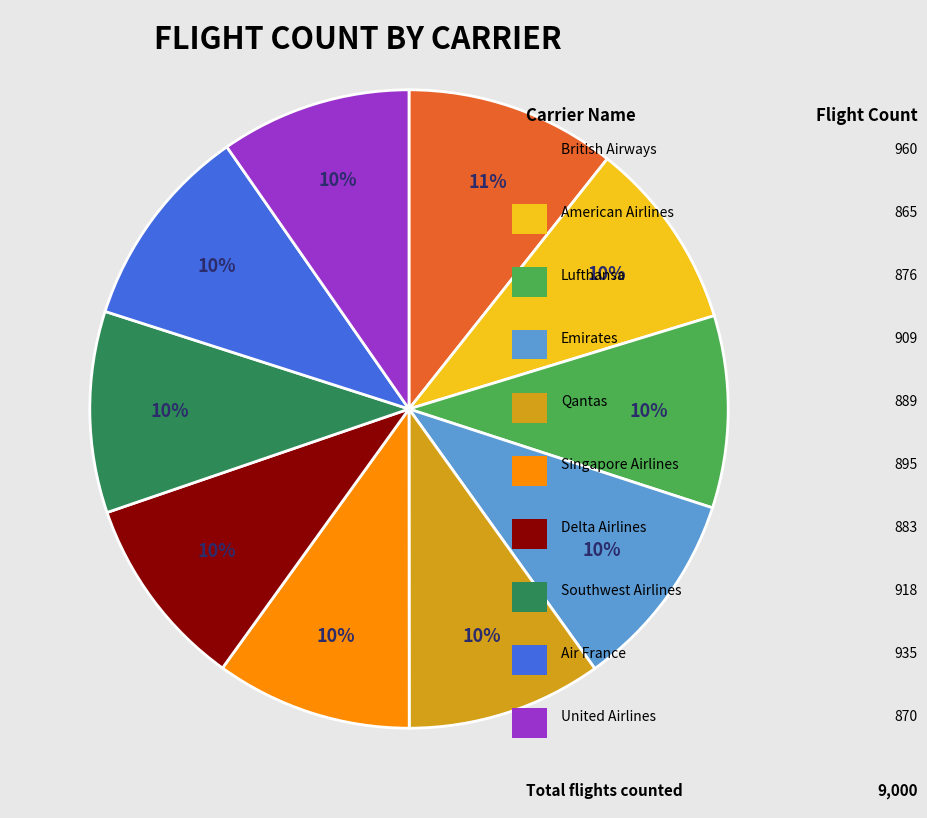

Does any single category account for the majority?

No